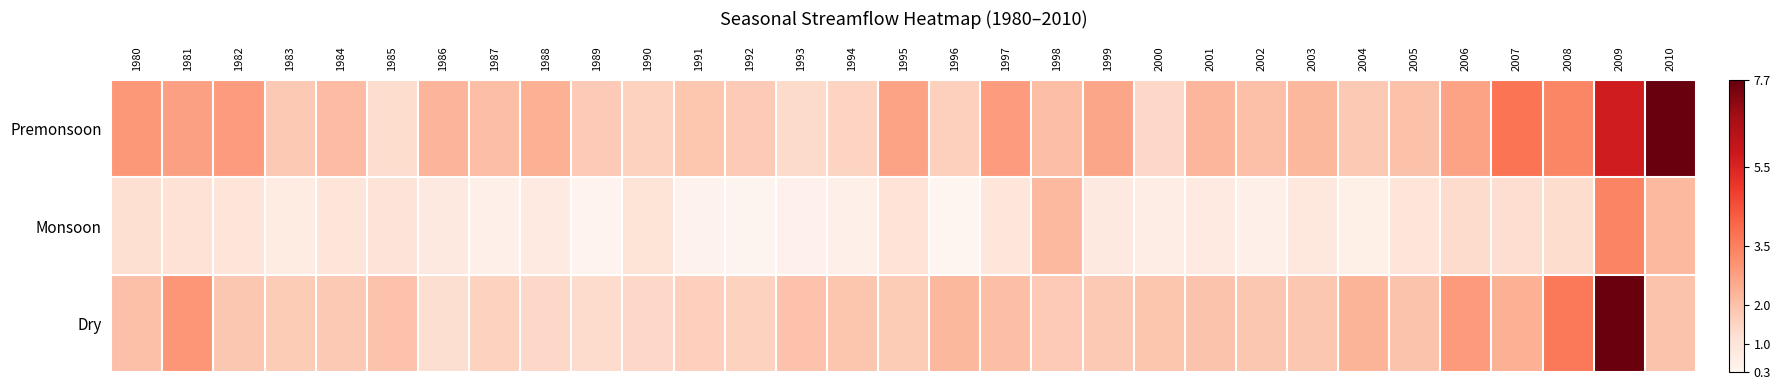

Rank the series by their maximum value, from highest to lowest.

Premonsoon, Dry, Monsoon